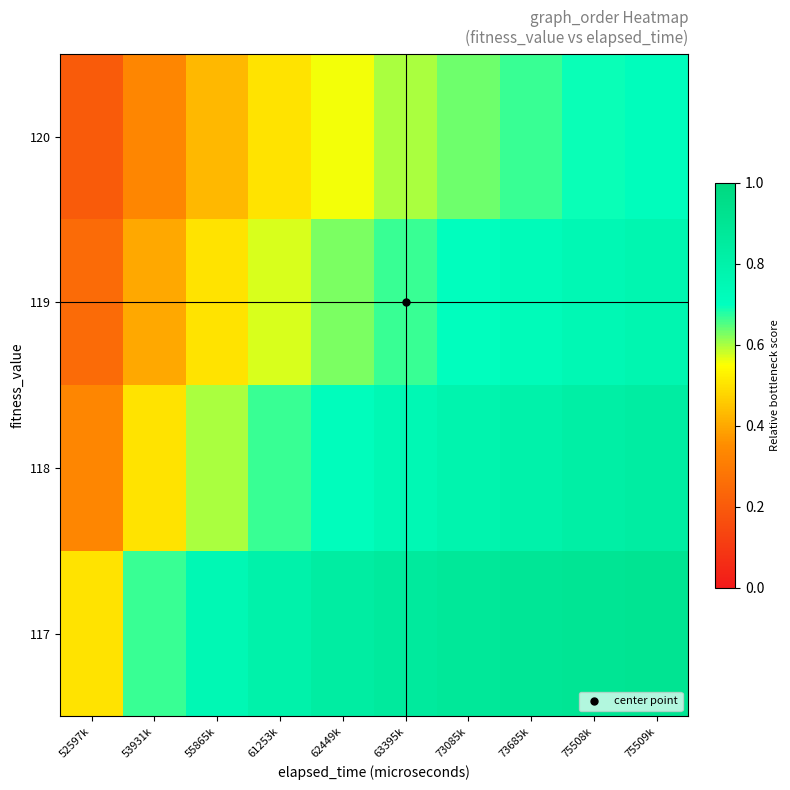

At which category is the sum across all series the highest?

75509k